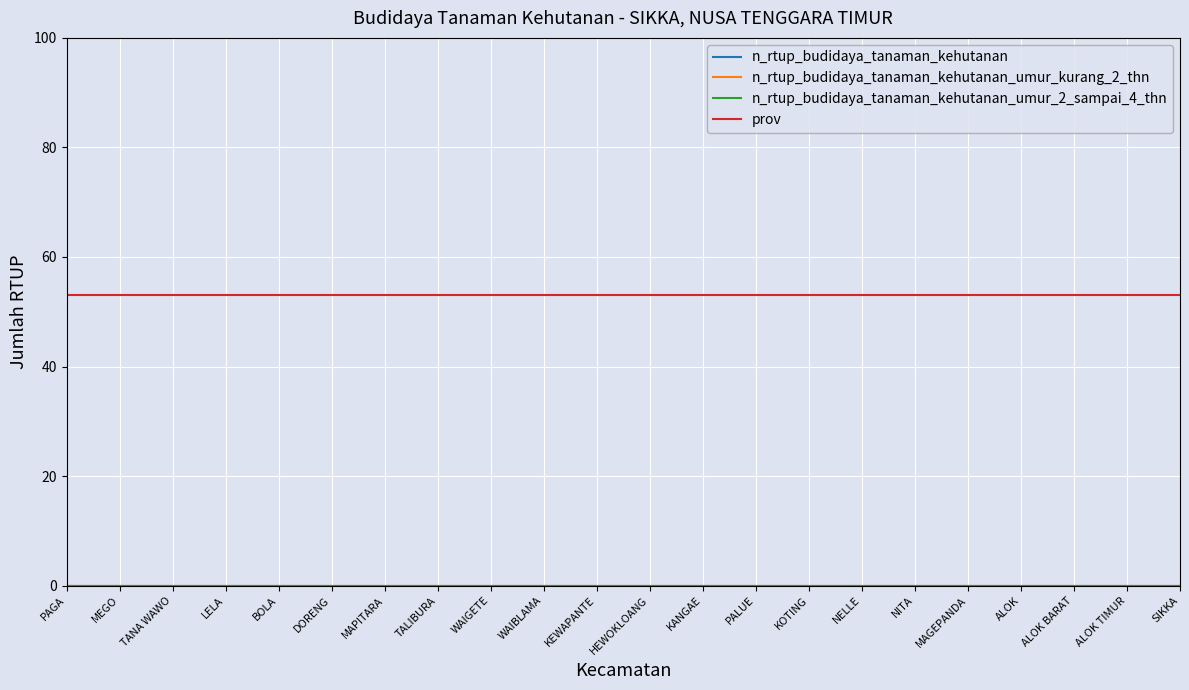

Is this an area chart (filled region under the line)?

No